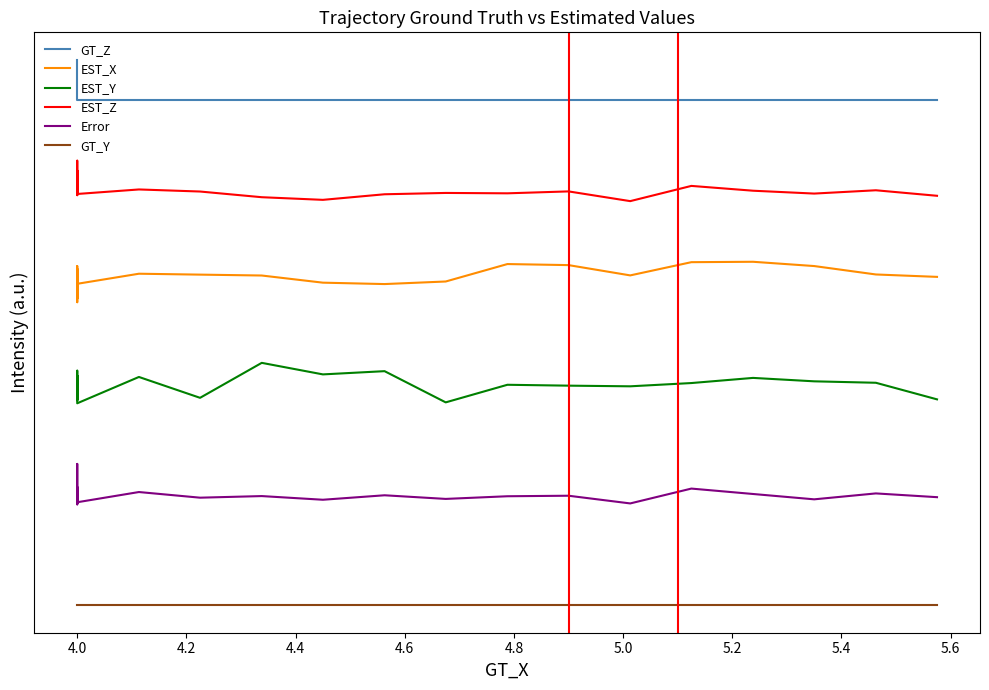

What is the label of the 26th point from the right?

4.0